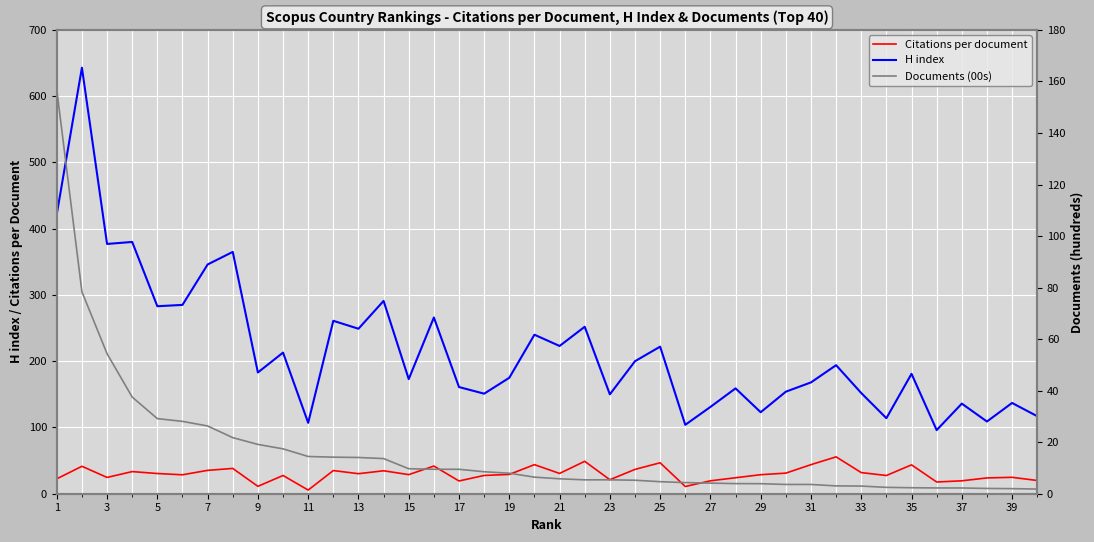

What is the minimum value for H index?

96.0